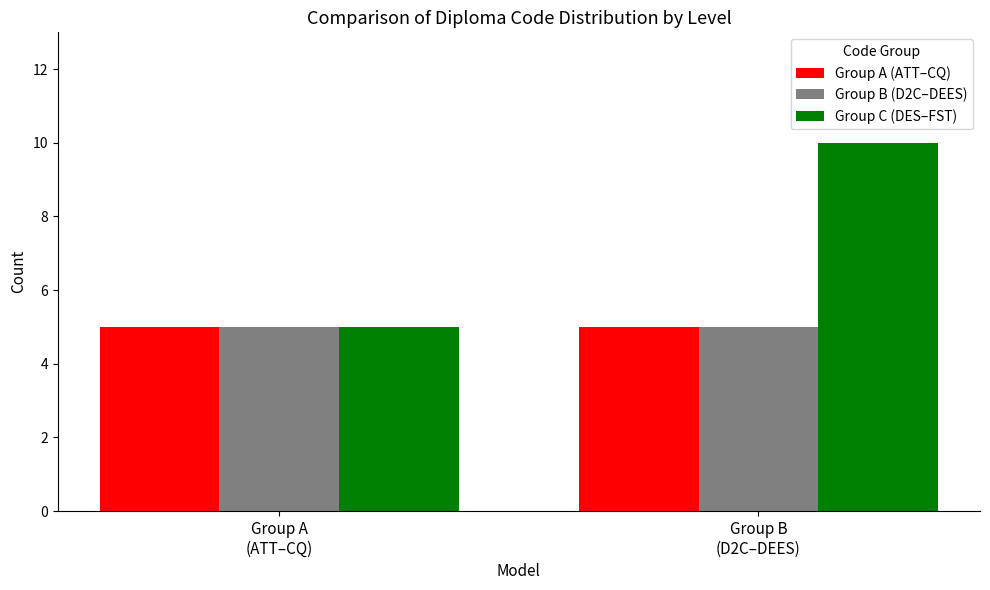

Between Group A
(ATT–CQ) and Group B
(D2C–DEES), which series saw the biggest shift?

Group C (DES–FST)